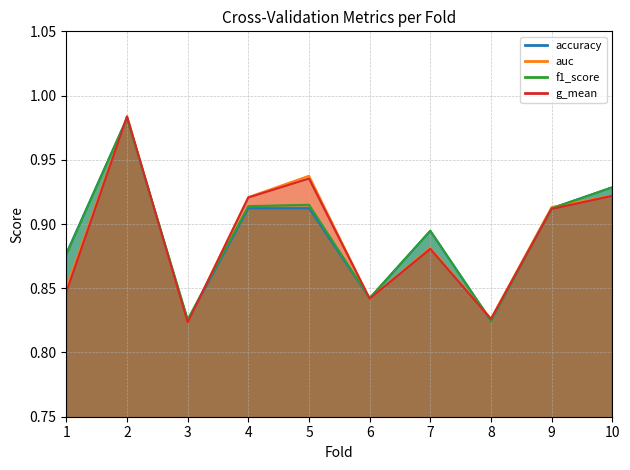

At which label is auc closest to 0?

3